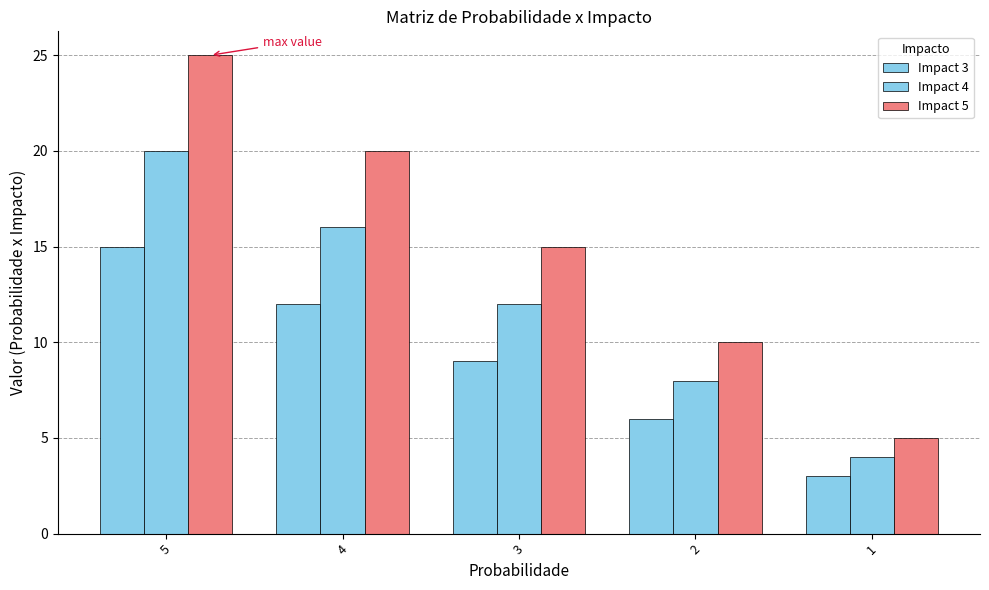

List the series in order of their peak value, lowest first.

Impact 3, Impact 4, Impact 5